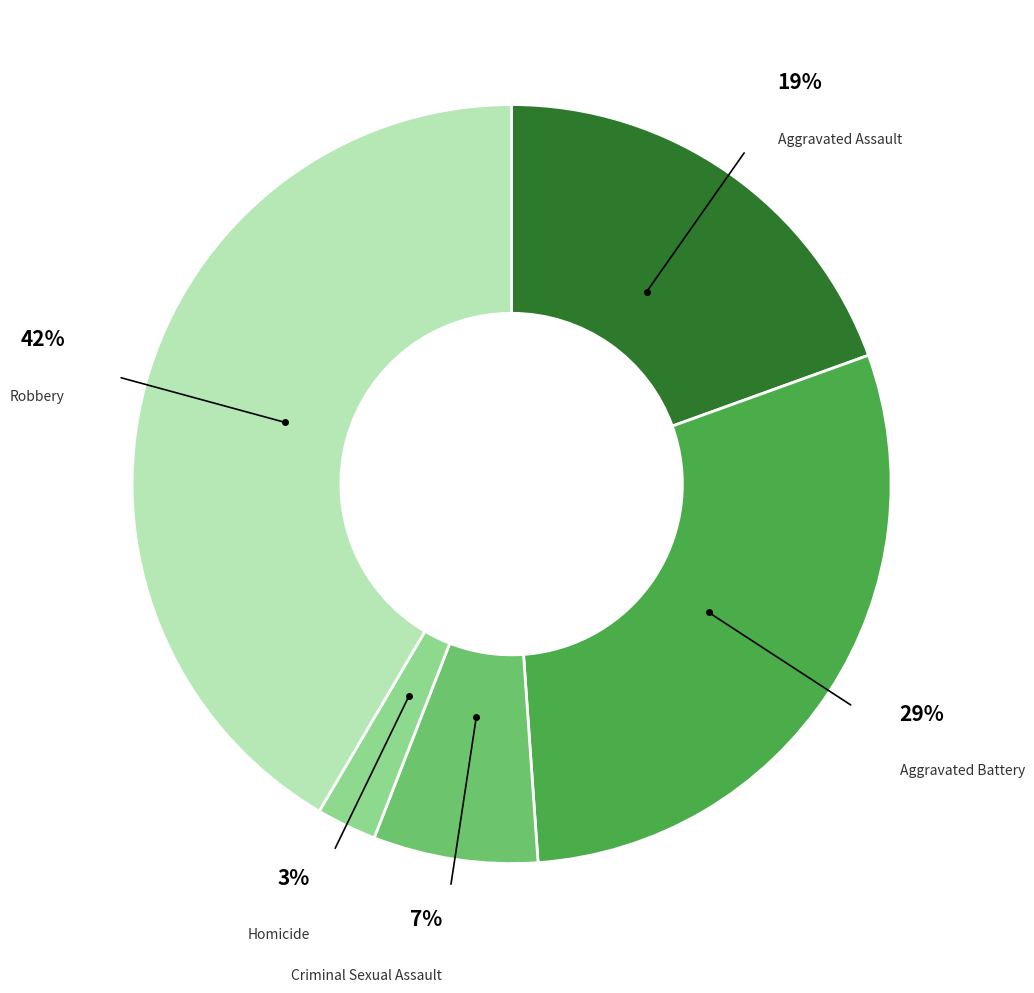

The Aggravated Assault slice represents 19% of the pie. True or false?

True